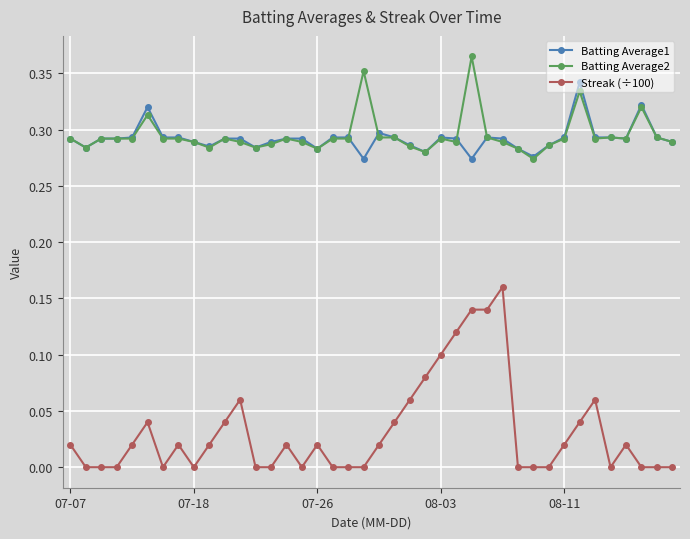

Rank the series by their maximum value, from highest to lowest.

Batting Average2, Batting Average1, Streak (÷100)